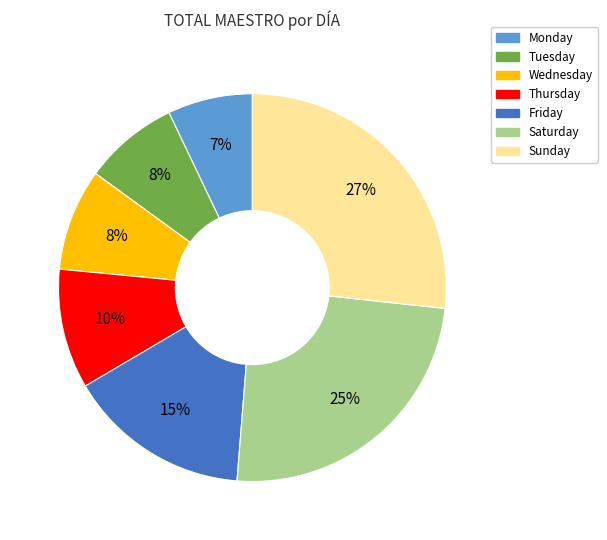

What is the largest slice in the pie chart?

Sunday